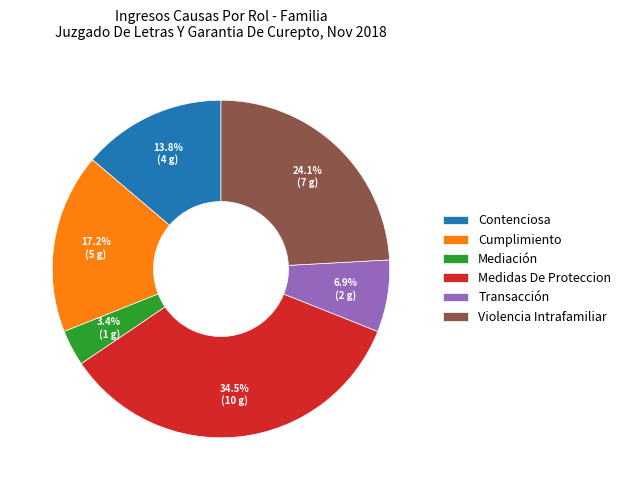

Approximately how many times larger is the value at Medidas De Proteccion compared to Violencia Intrafamiliar?

1.4